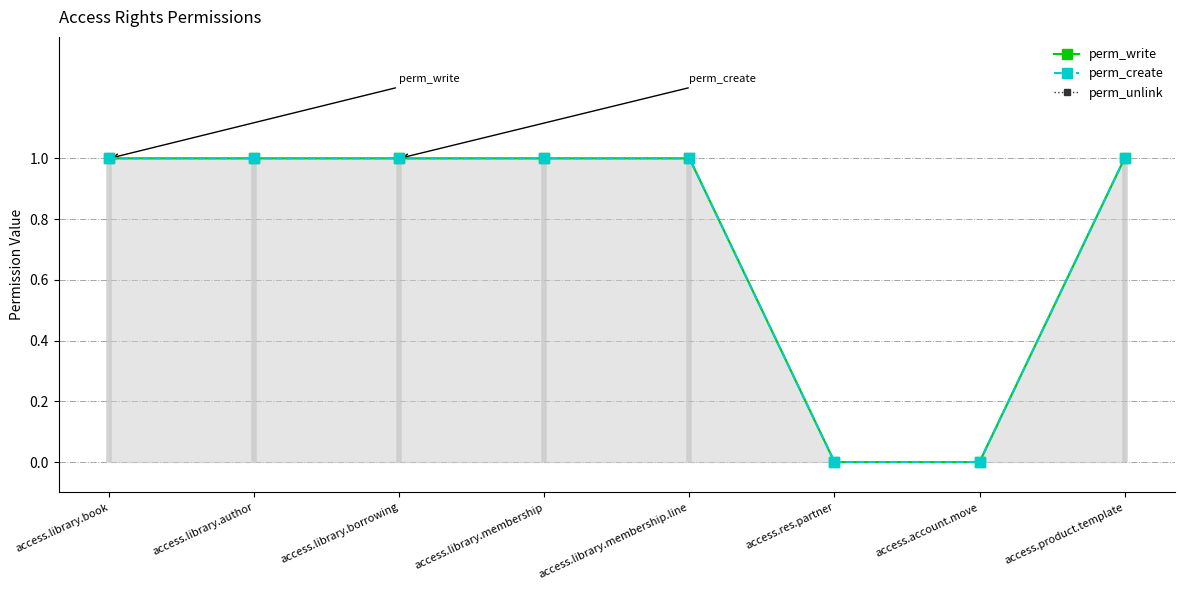

True or false: perm_write and perm_create intersect in this chart.

False